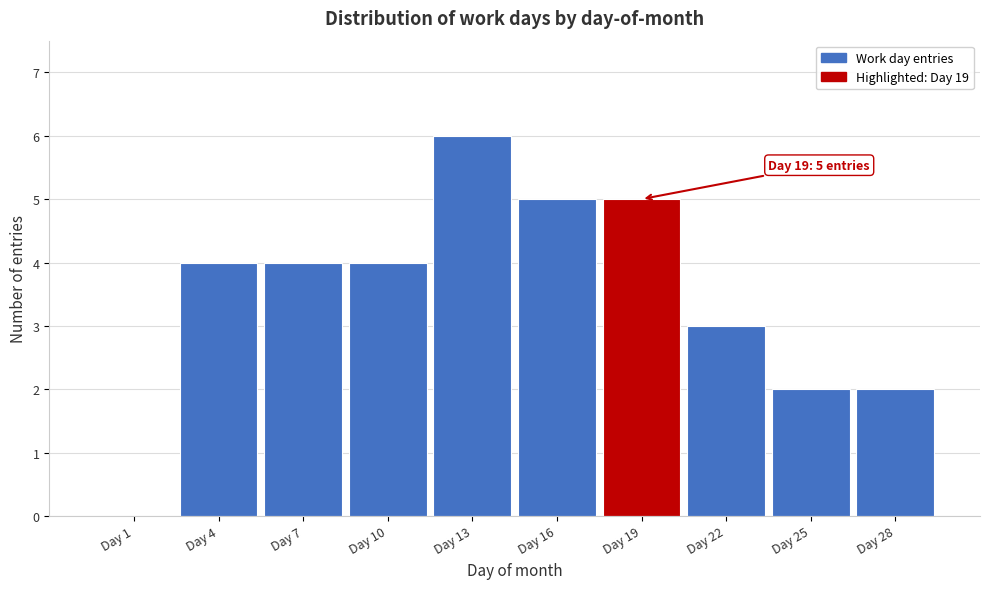

Reading left to right, list all the values displayed in this chart.

Day 1=0	Day 4=4	Day 7=4	Day 10=4	Day 13=6	Day 16=5	Day 19=5	Day 22=3	Day 25=2	Day 28=2